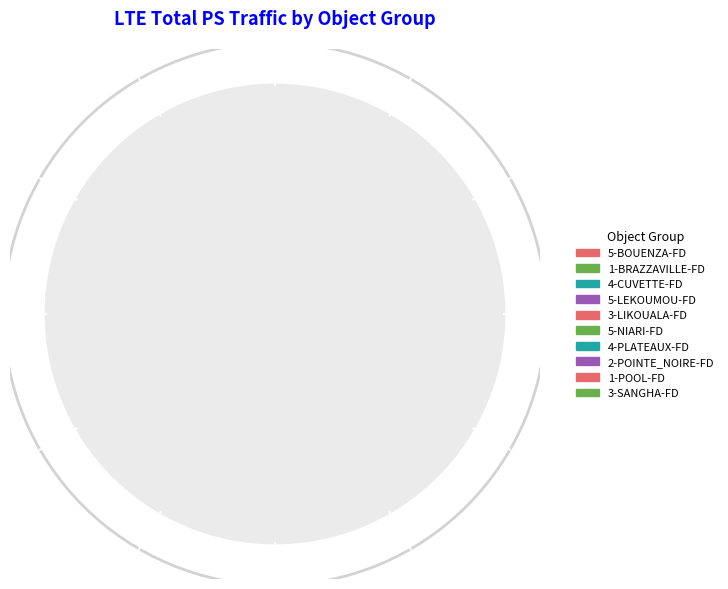

The 1-BRAZZAVILLE-FD slice represents 64% of the pie. True or false?

False